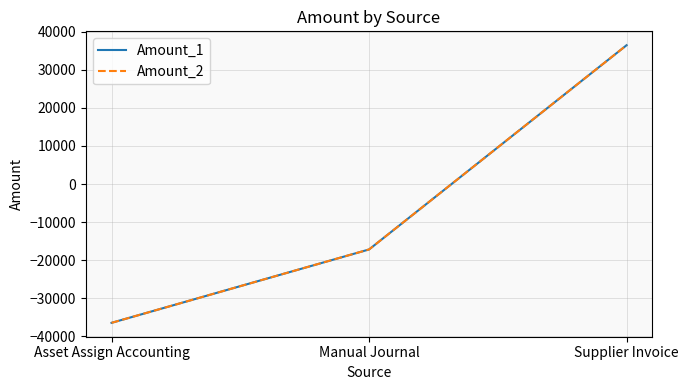

Reading left to right, extract all data points from this chart.

Amount_1: -36449.3	-17180.2	36449.3
Amount_2: -36449.3	-17180.2	36449.3